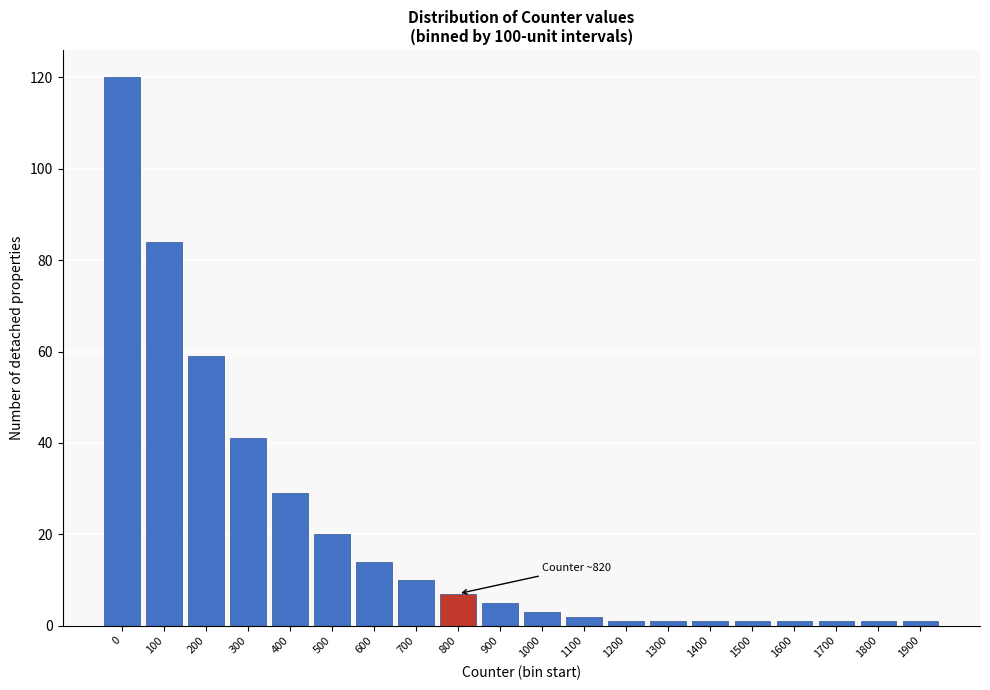

Reading left to right, list all the values displayed in this chart.

0=120	100=84	200=59	300=41	400=29	500=20	600=14	700=10	800=7	900=5	1000=3	1100=2	1200=1	1300=1	1400=1	1500=1	1600=1	1700=1	1800=1	1900=1